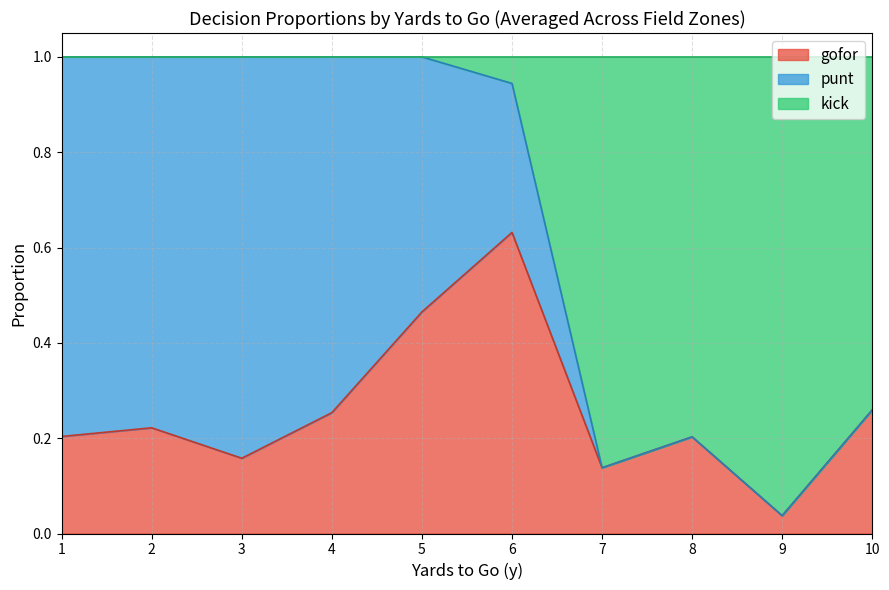

Does the chart display data point markers on the line(s)?

No